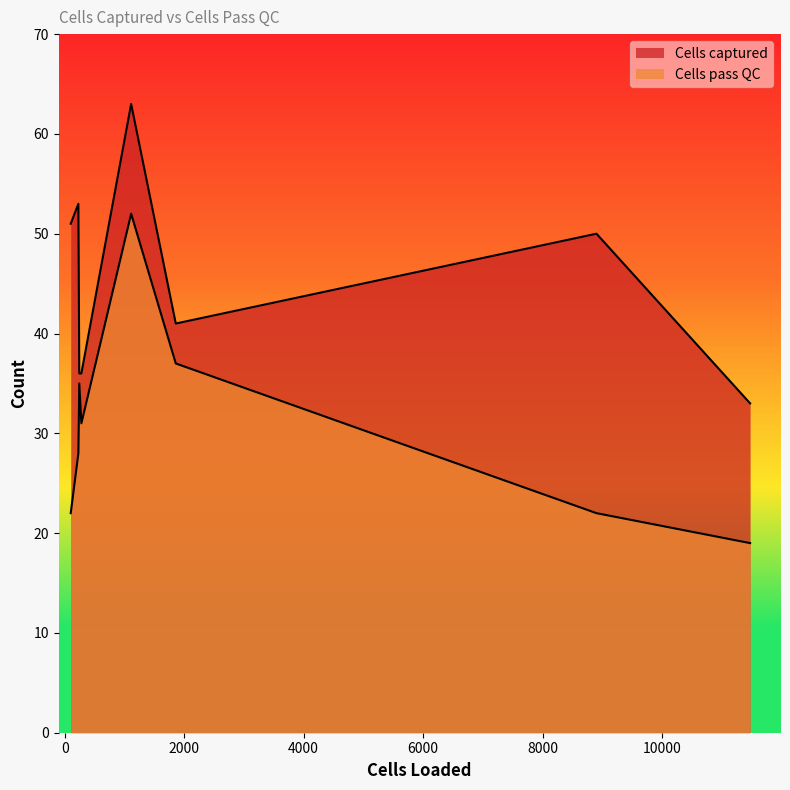

At how many categories does at least one series exceed 58?

1